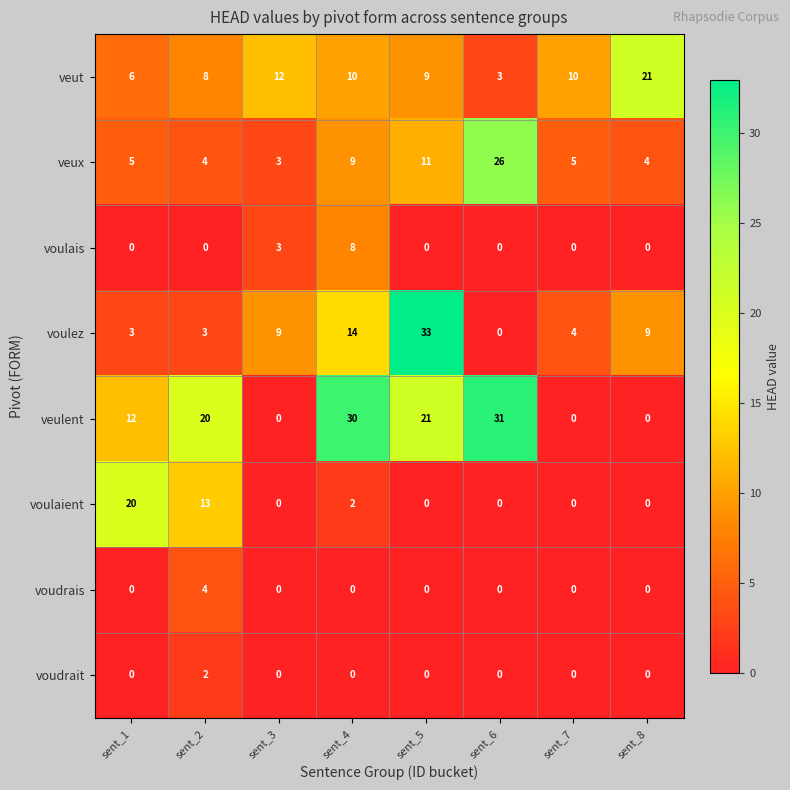

True or false: veulent has a value of 21 at sent_5.

True